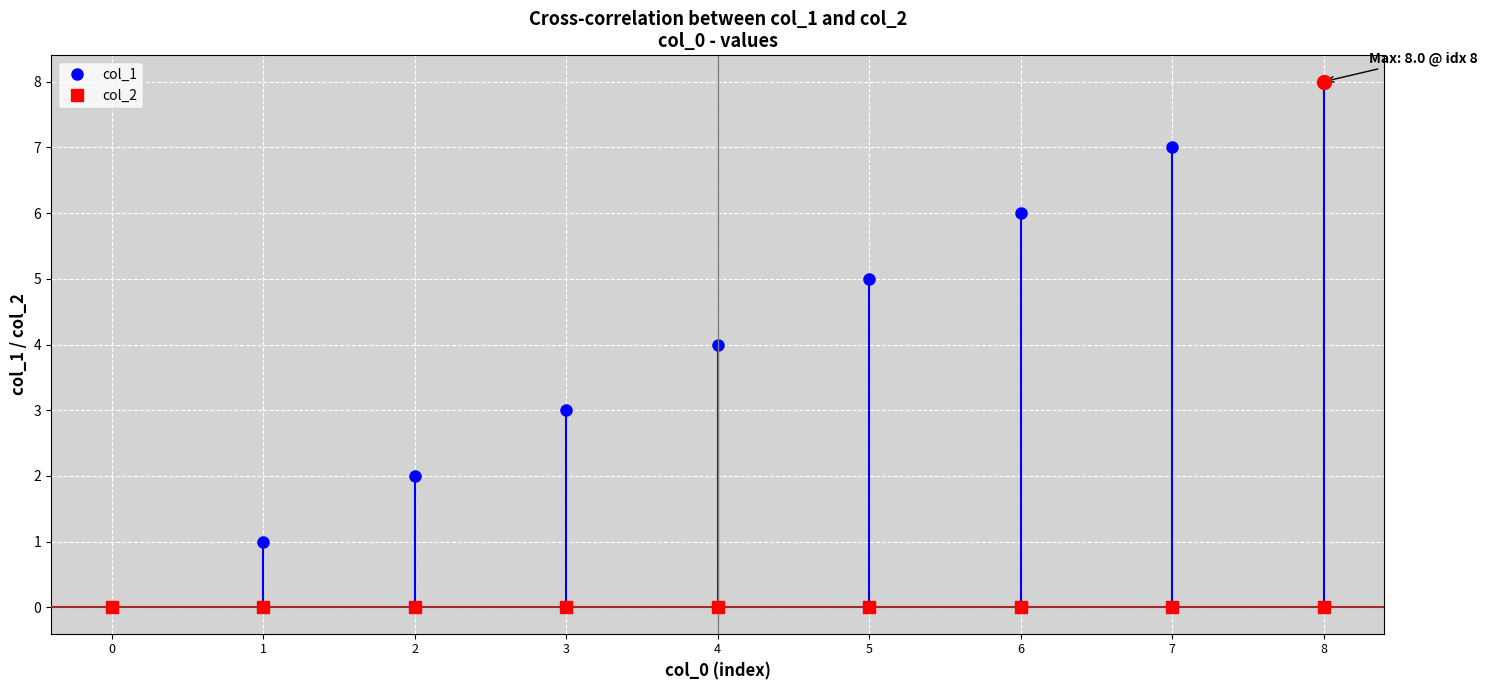

Is the value of col_2 at 3 greater than the value of col_1 at 3?

No